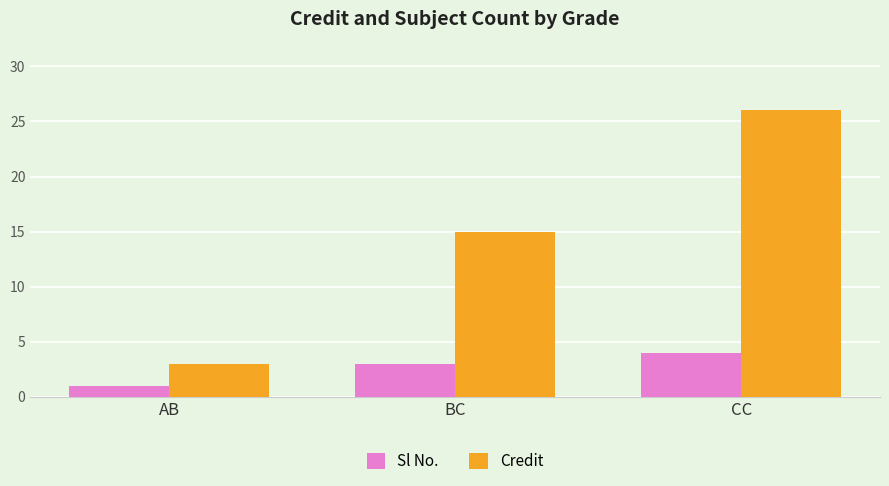

What is the approximate value of Sl No. at BC?

3